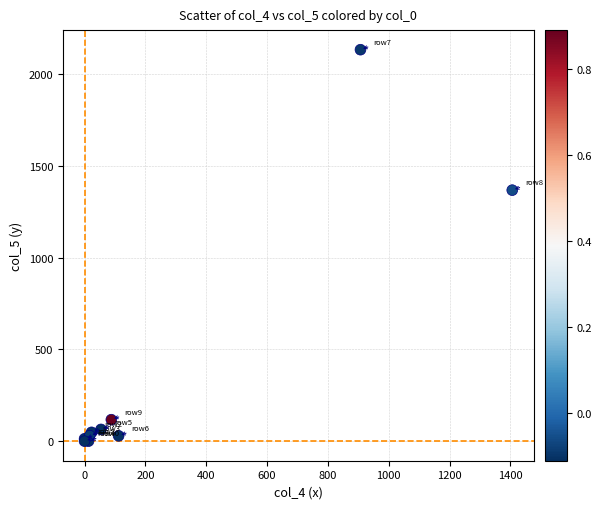

What Y value in the scatter plot is closest to 1066?

1367